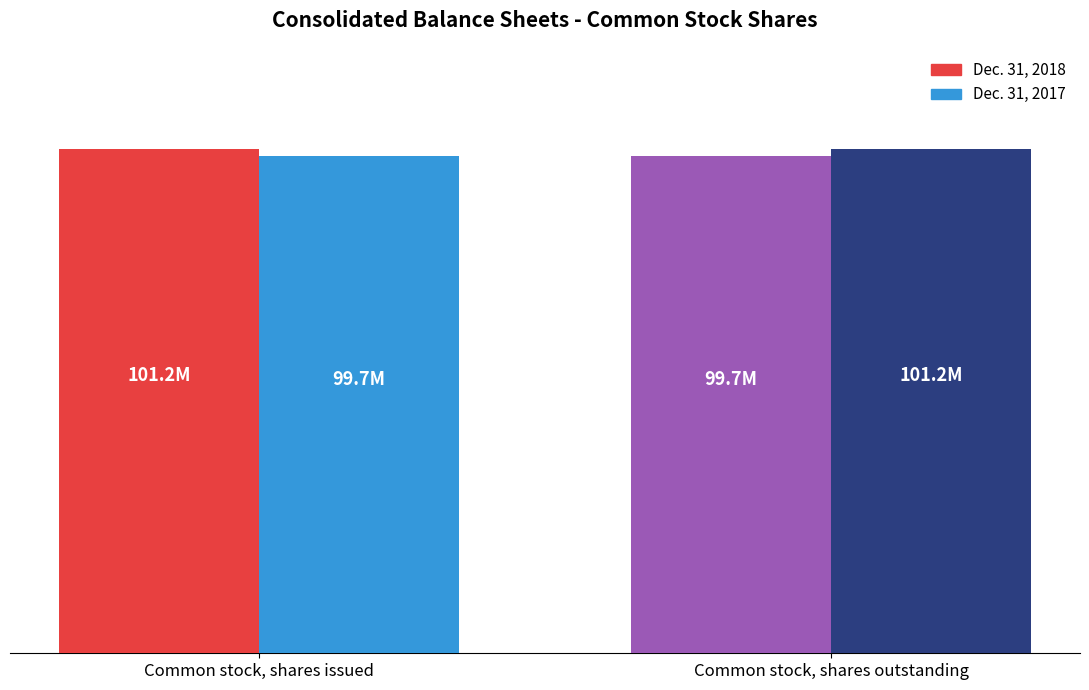

Which series has the largest total across all categories?

Dec. 31, 2018